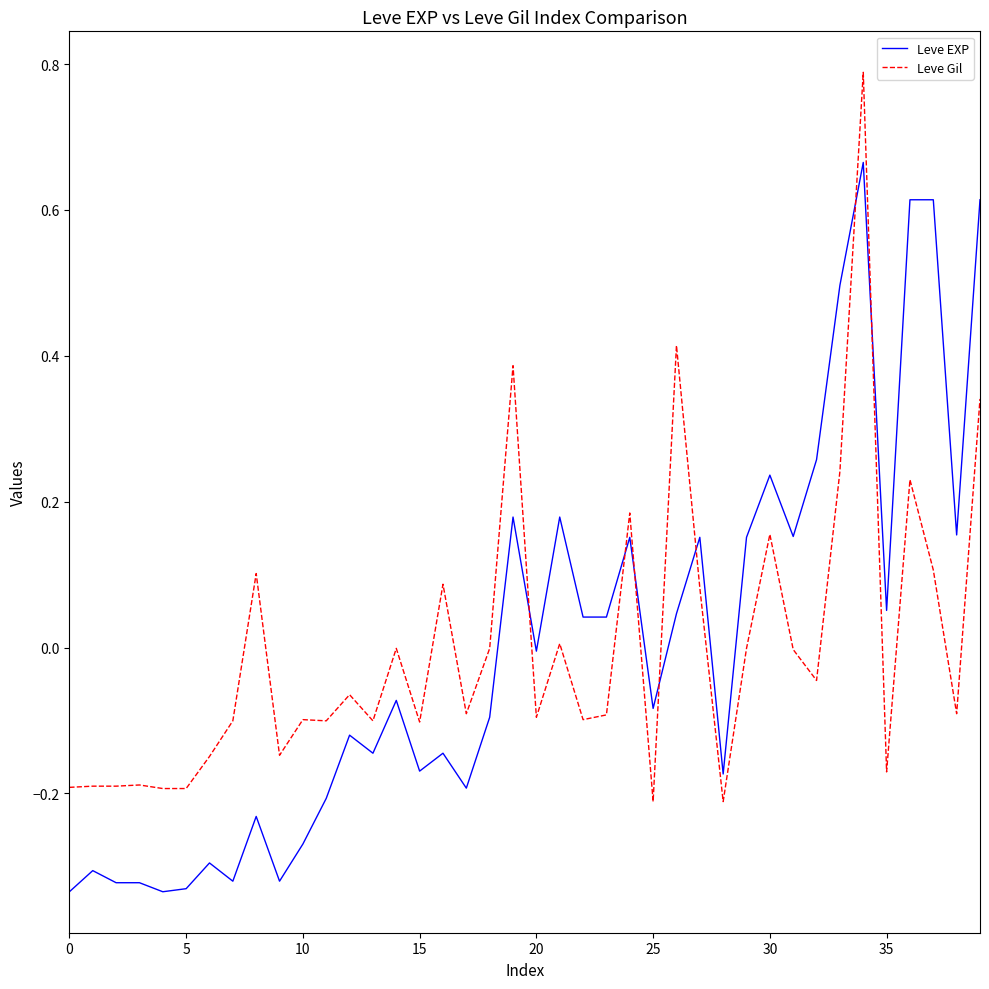

What is the difference between the maximum and second lowest values in the Leve Gil series?

1.0